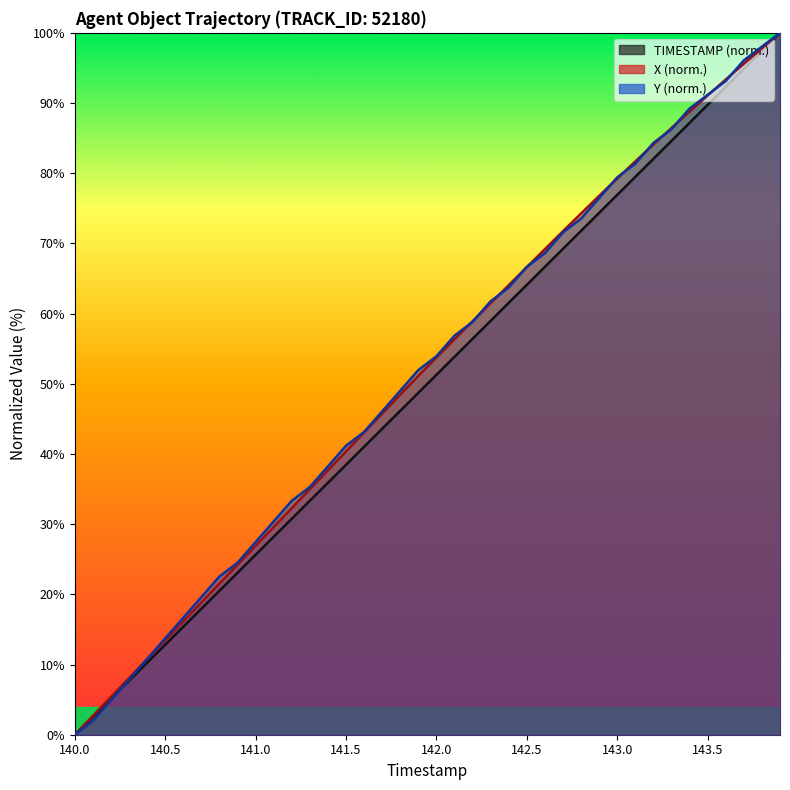

At 143.9, list the series in order from largest to smallest.

TIMESTAMP, X, Y